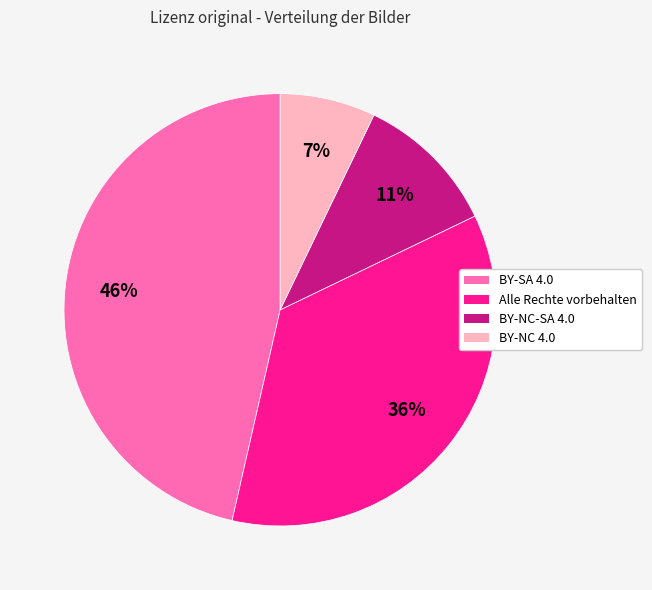

Which category has the smallest portion of the pie?

BY-NC 4.0